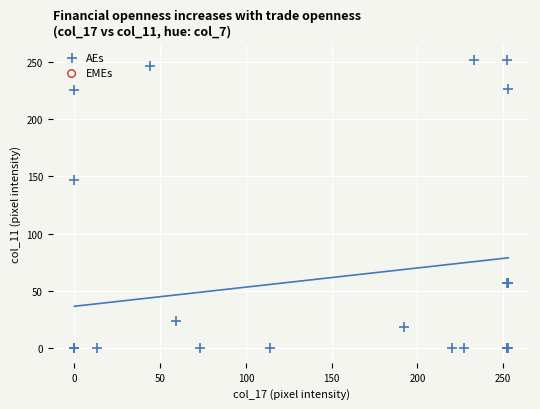

What Y value in the scatter plot is closest to 126?

147